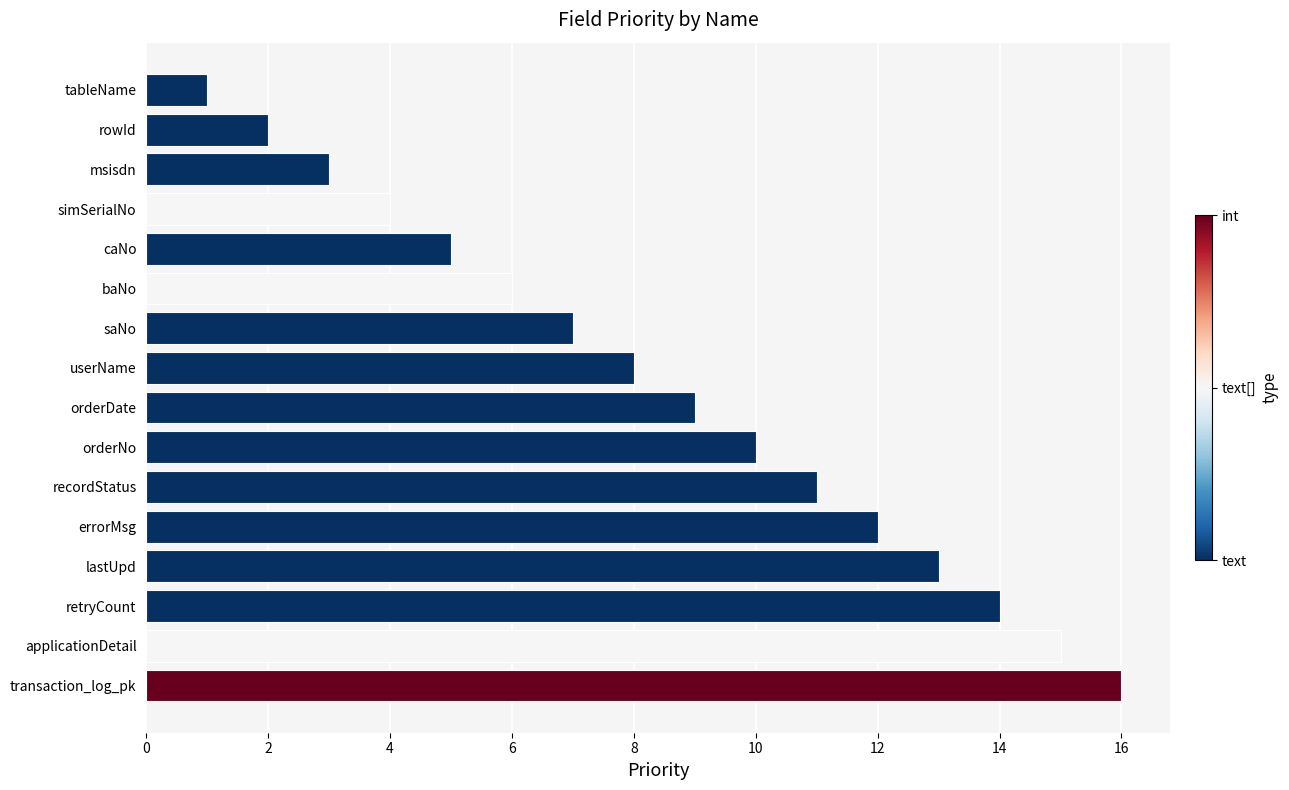

Reading bottom to top, what are all the values shown in this chart?

transaction_log_pk=16	applicationDetail=15	retryCount=14	lastUpd=13	errorMsg=12	recordStatus=11	orderNo=10	orderDate=9	userName=8	saNo=7	baNo=6	caNo=5	simSerialNo=4	msisdn=3	rowId=2	tableName=1